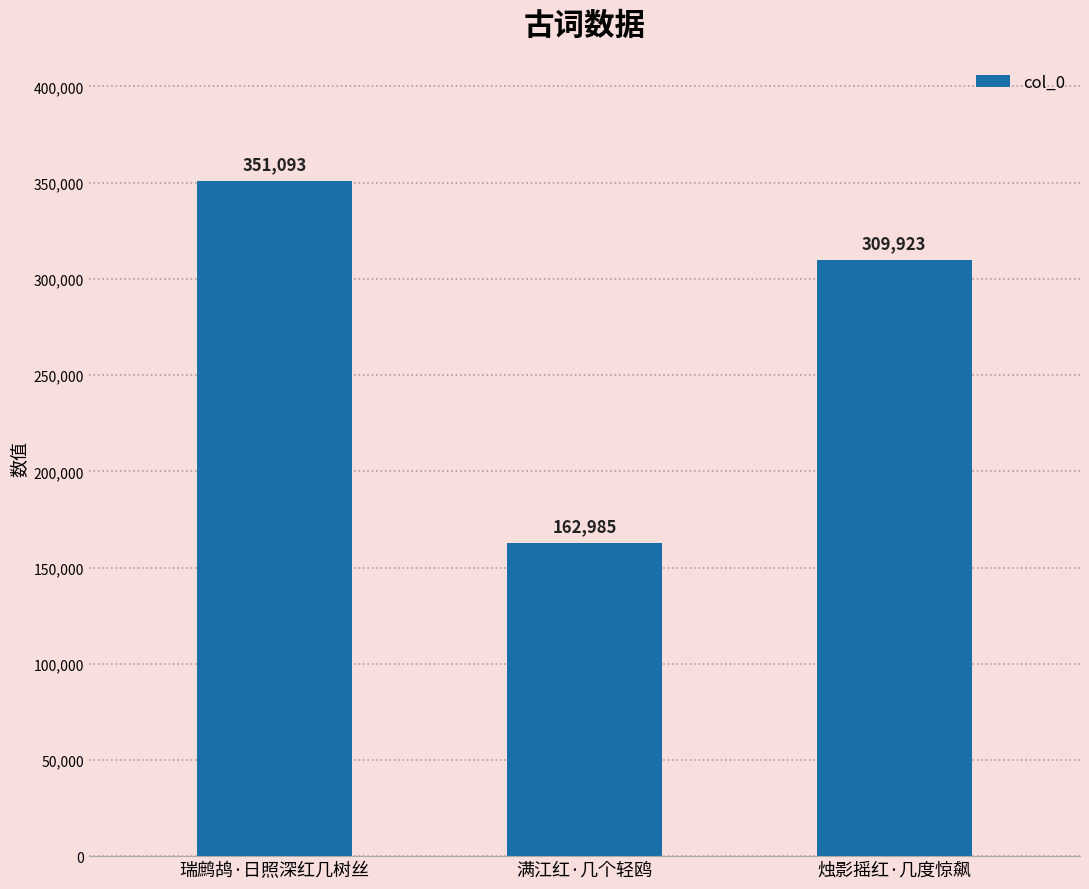

Where does the data first go above 309923?

瑞鹧鸪·日照深红几树丝